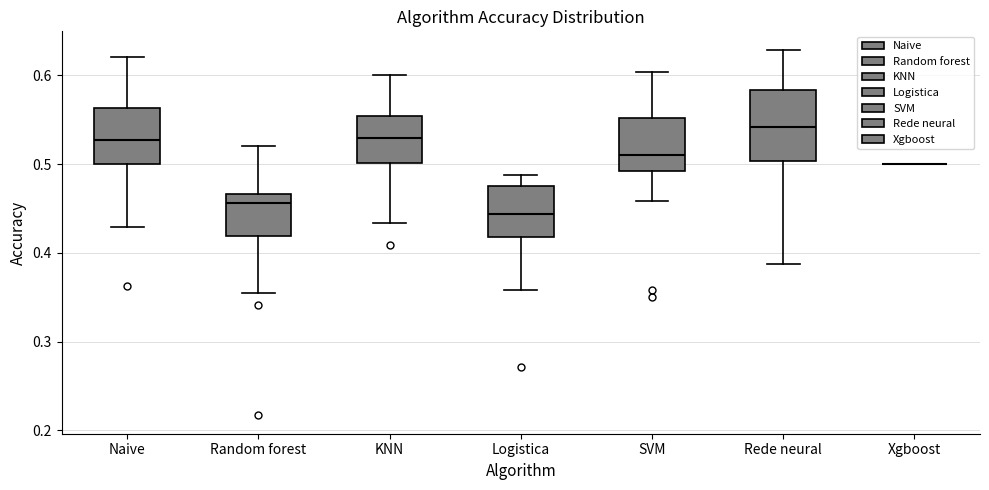

Reading left to right, read every box against the y-axis: the position of its median line, the range the box covers, and the ends of its whiskers. The values are not printed on the chart, so give them approximately, as read against the axis.

Naive: median 0.53, box 0.50 to 0.56, whiskers 0.43 to 0.62
Random forest: median 0.46, box 0.42 to 0.47, whiskers 0.35 to 0.52
KNN: median 0.53, box 0.50 to 0.55, whiskers 0.43 to 0.60
Logistica: median 0.44, box 0.42 to 0.48, whiskers 0.36 to 0.49
SVM: median 0.51, box 0.49 to 0.55, whiskers 0.46 to 0.60
Rede neural: median 0.54, box 0.50 to 0.58, whiskers 0.39 to 0.63
Xgboost: box collapsed to a line at 0.50, whiskers 0.50 to 0.50